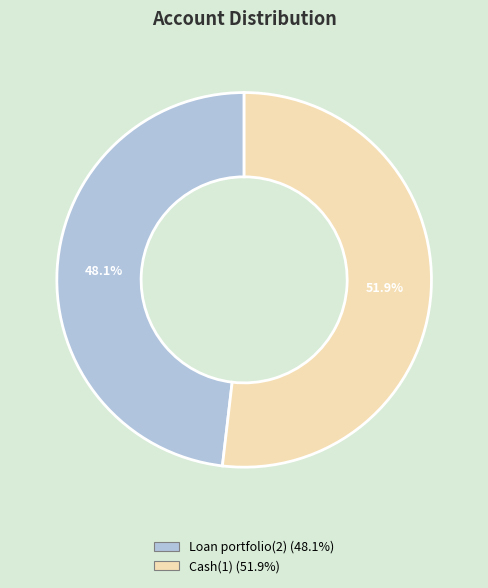

What is the ratio of the value at Loan portfolio(2) to the value at Cash(1)?

0.9